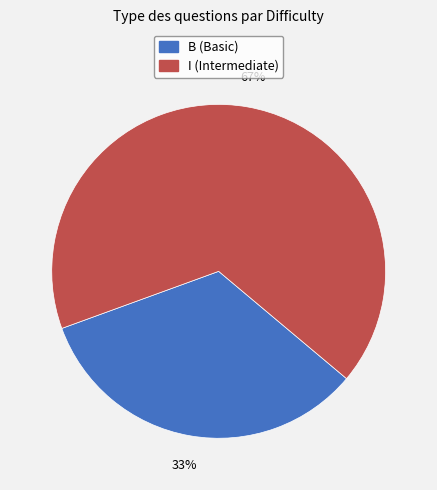

Does any single category account for the majority?

Yes